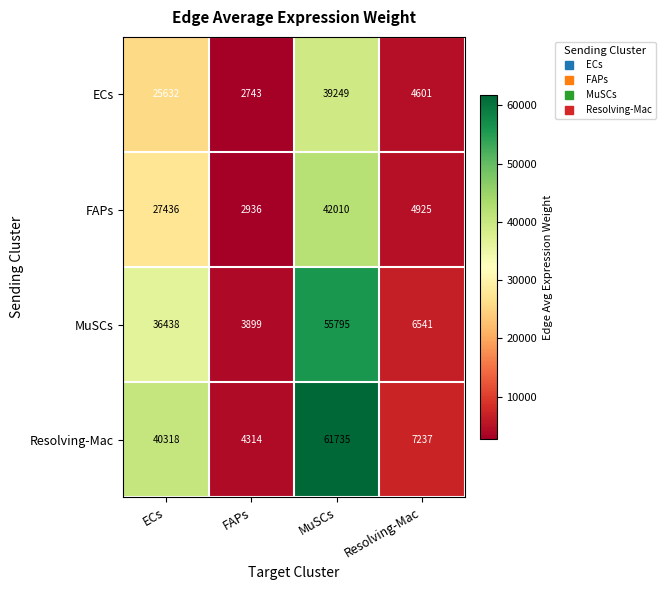

Which series changed the most between FAPs and Resolving-Mac?

Resolving-Mac